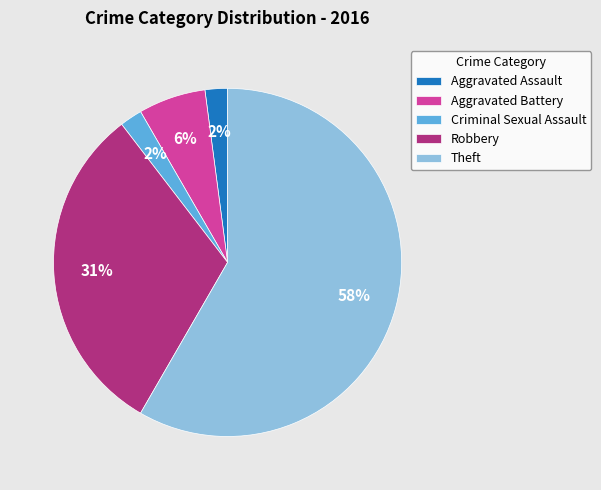

Which slice is the largest?

Theft